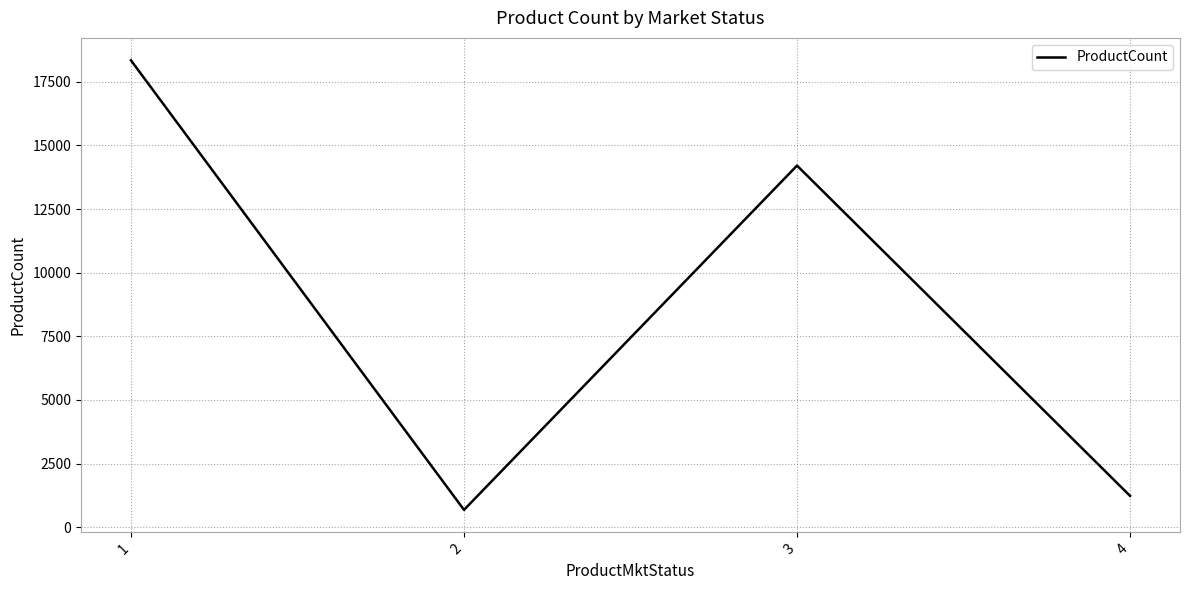

Read the value at 1, to the nearest 100.

18300